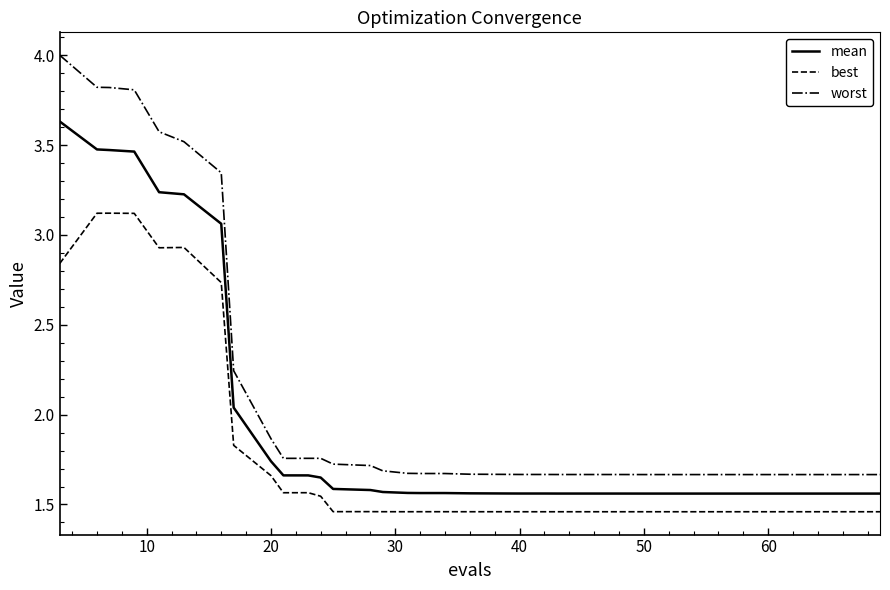

What is the maximum value shown in the chart?

4.0